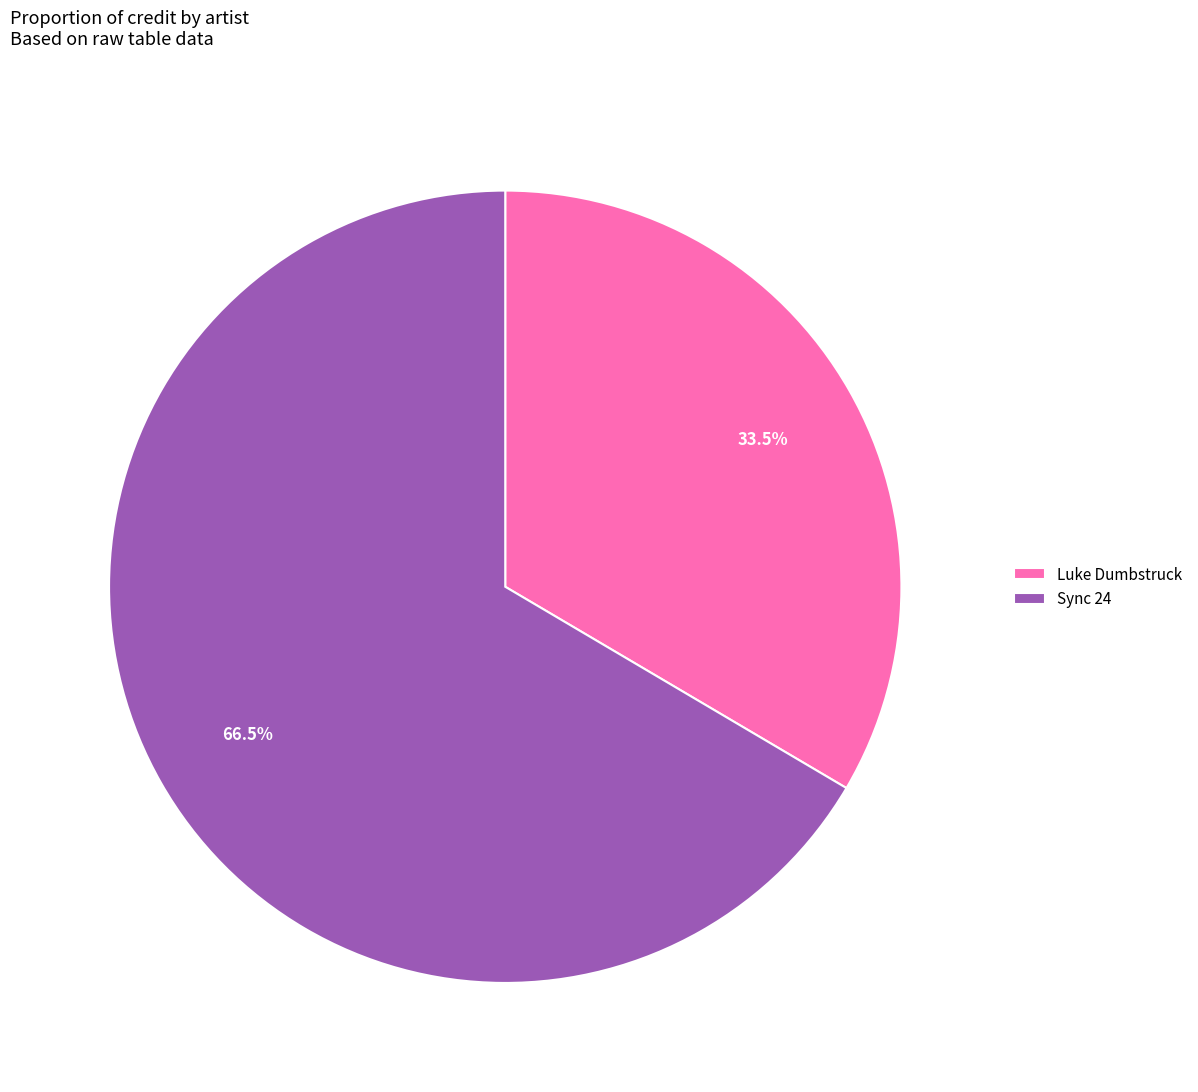

Which has a higher value, Luke Dumbstruck or Sync 24?

Sync 24